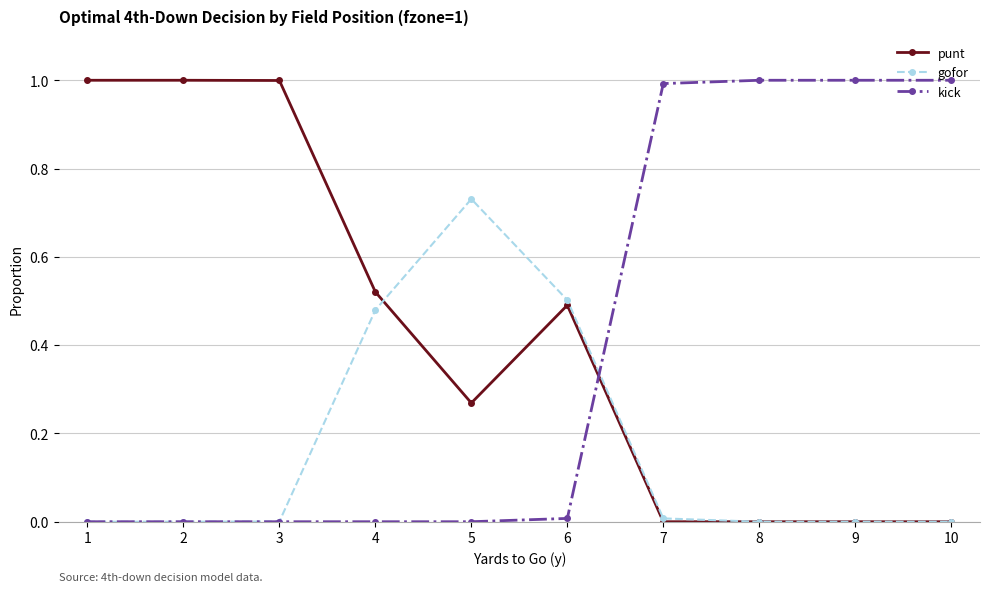

What is the total value across all series at 1?

1.0